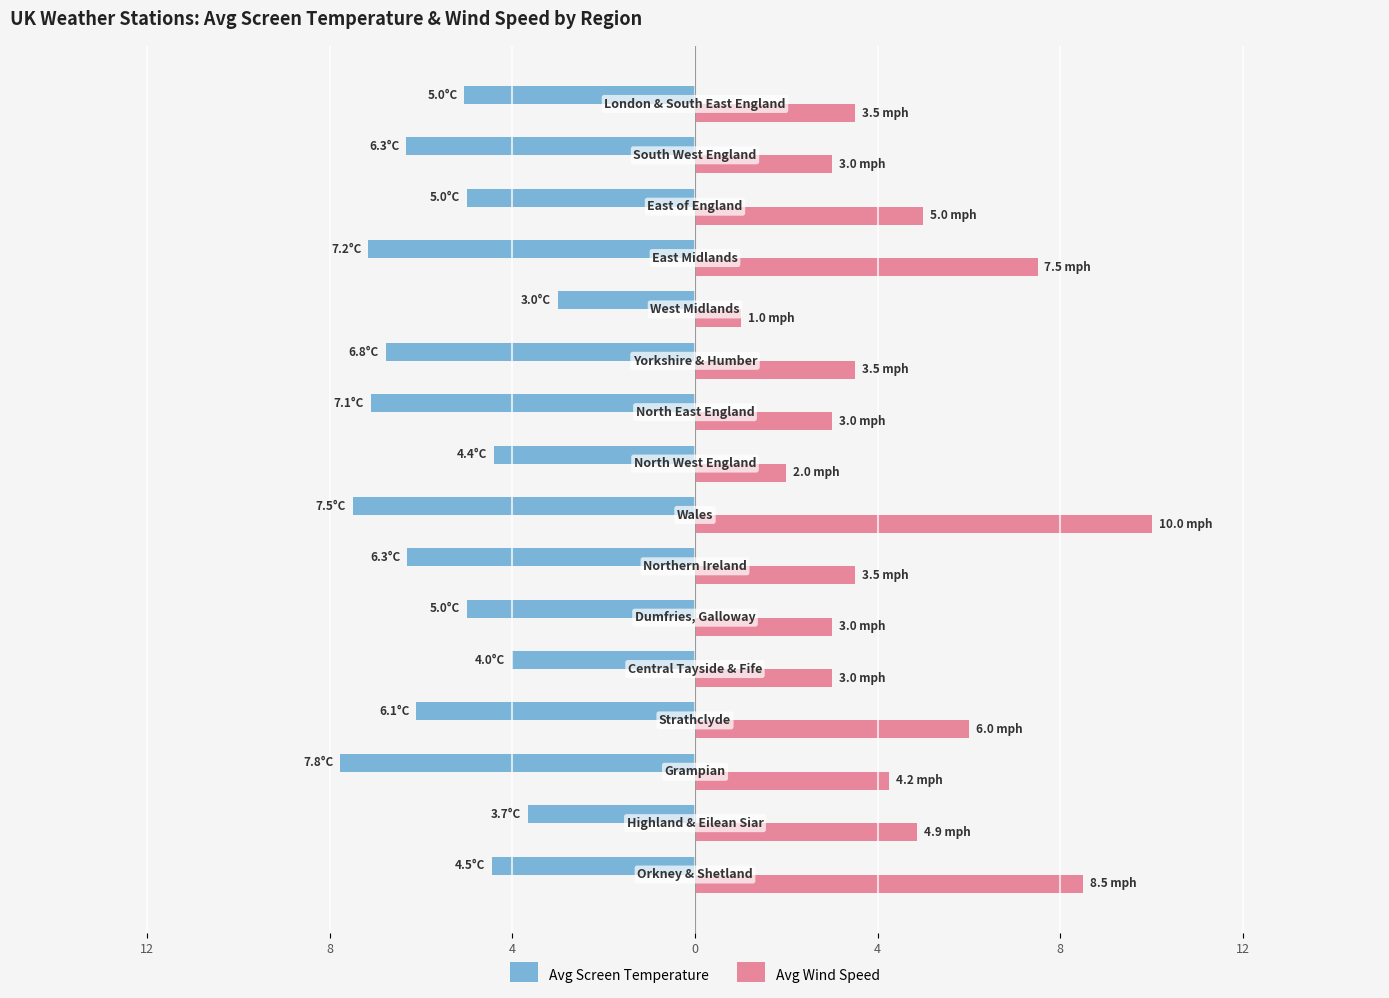

What is the difference between the maximum and minimum values in the Avg Wind Speed series?

9.0